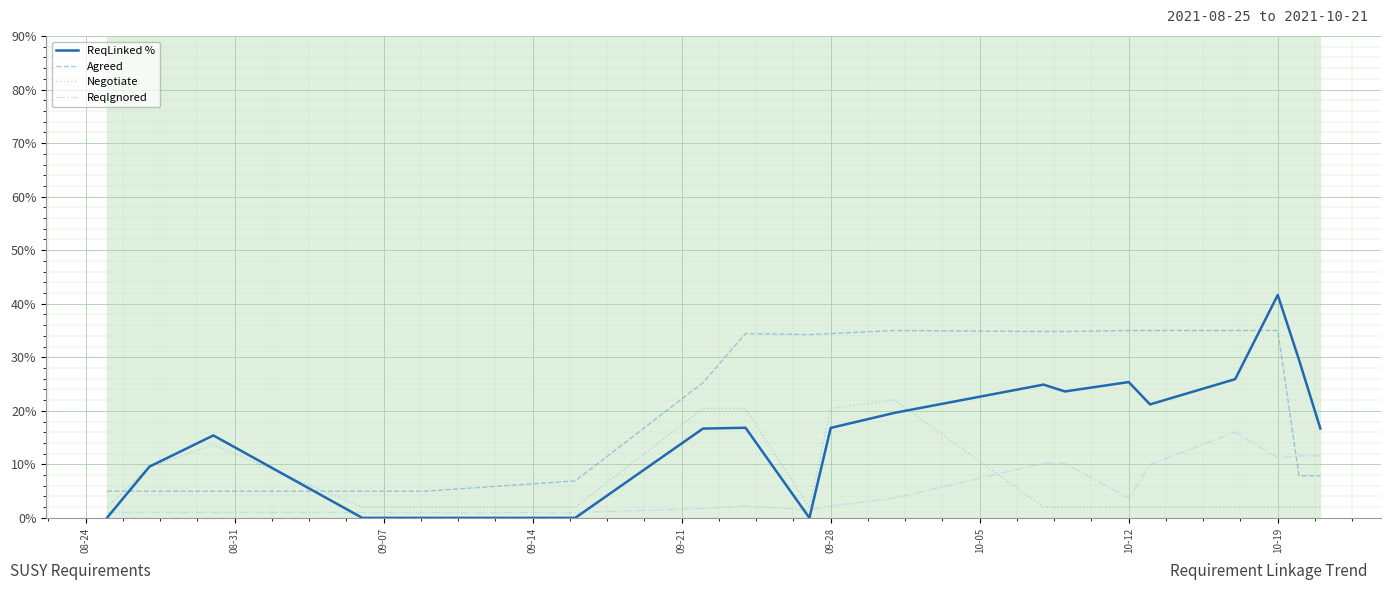

Which series has the largest range (max minus min)?

ReqLinked %